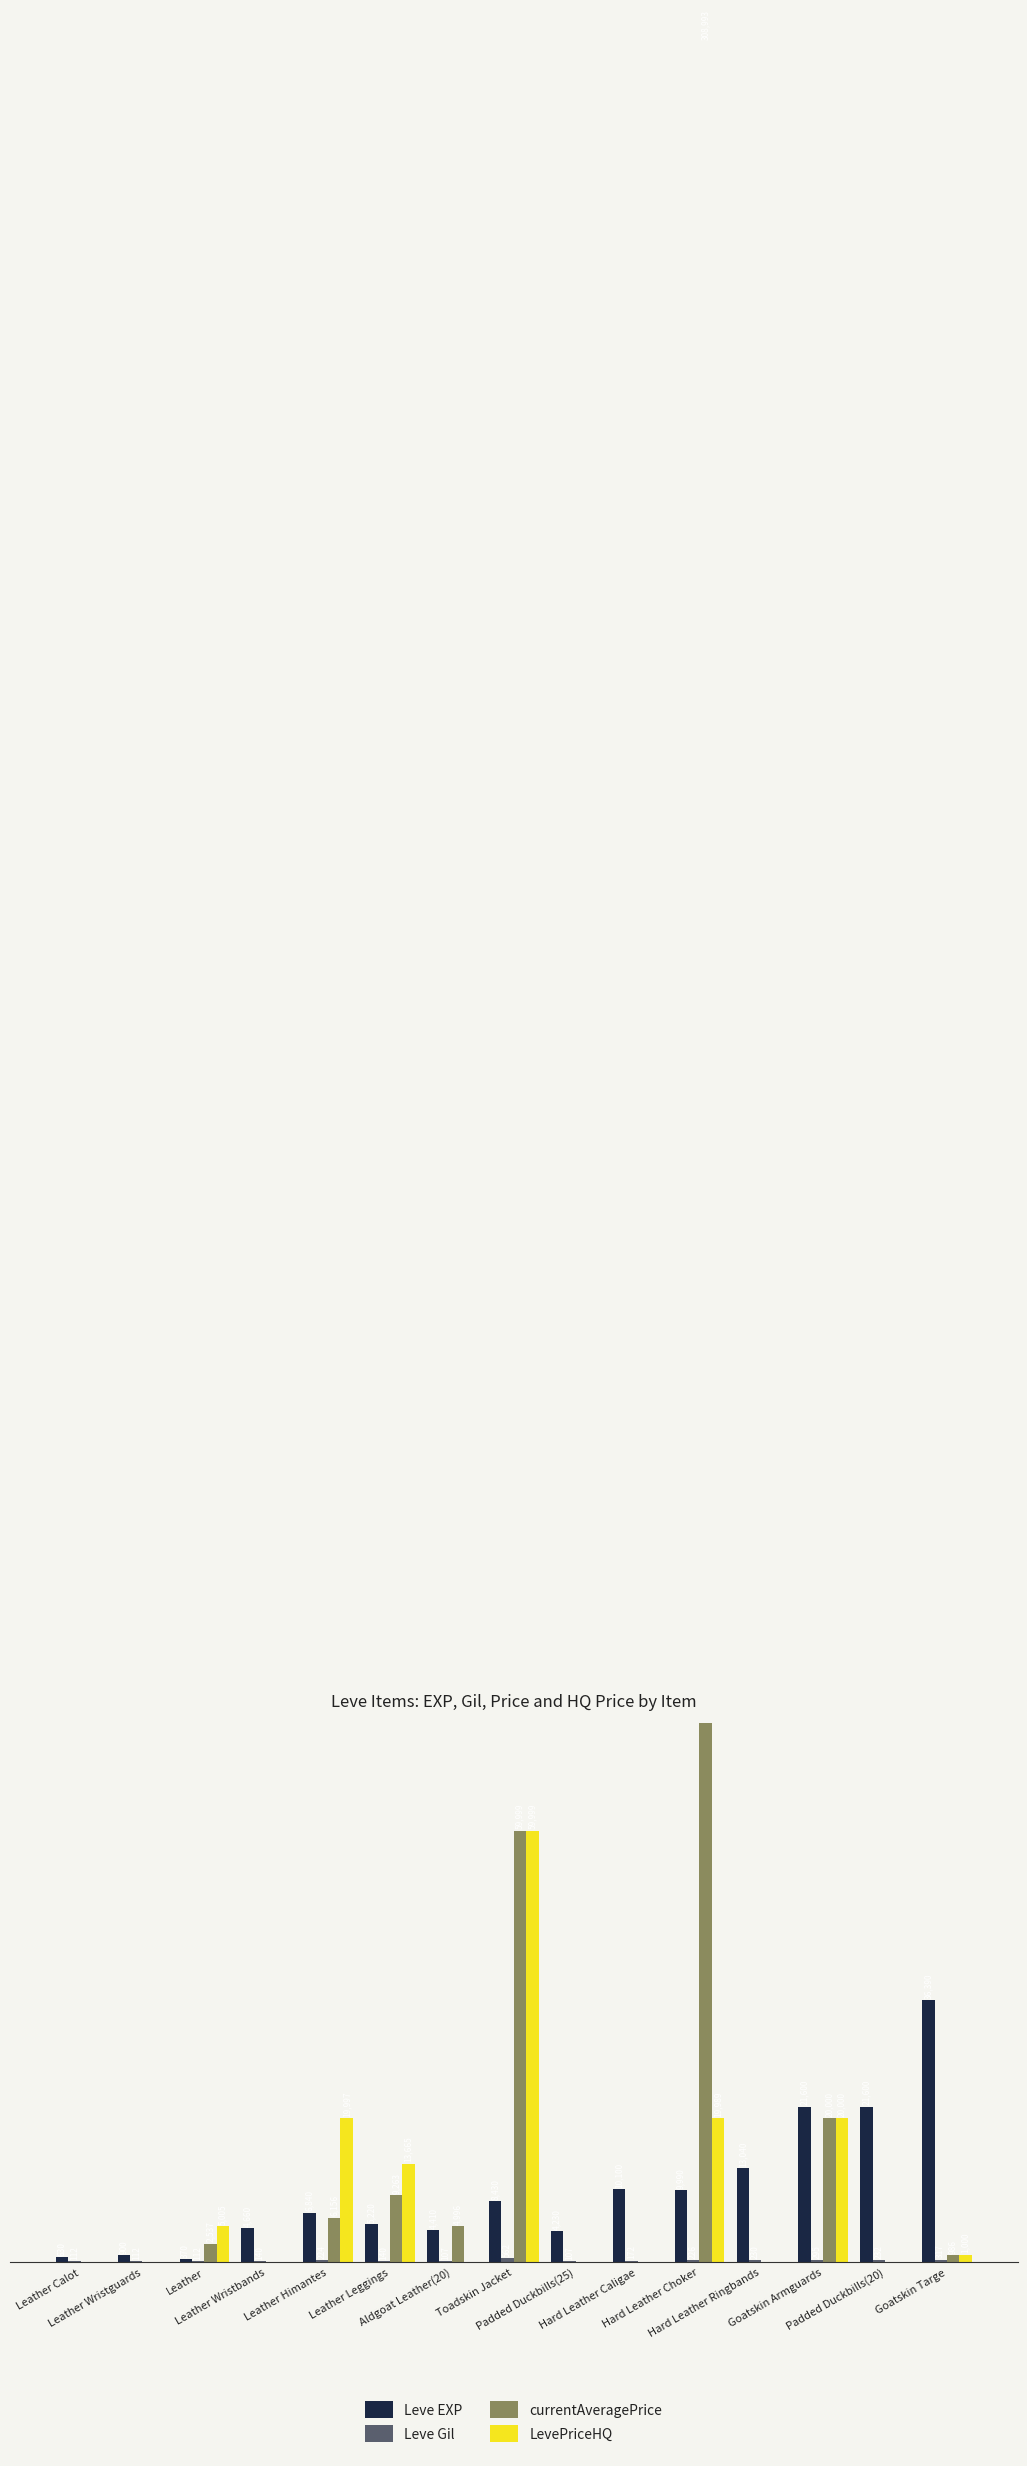

The value of currentAveragePrice at Aldgoat Leather(20) is 3134. True or false?

False